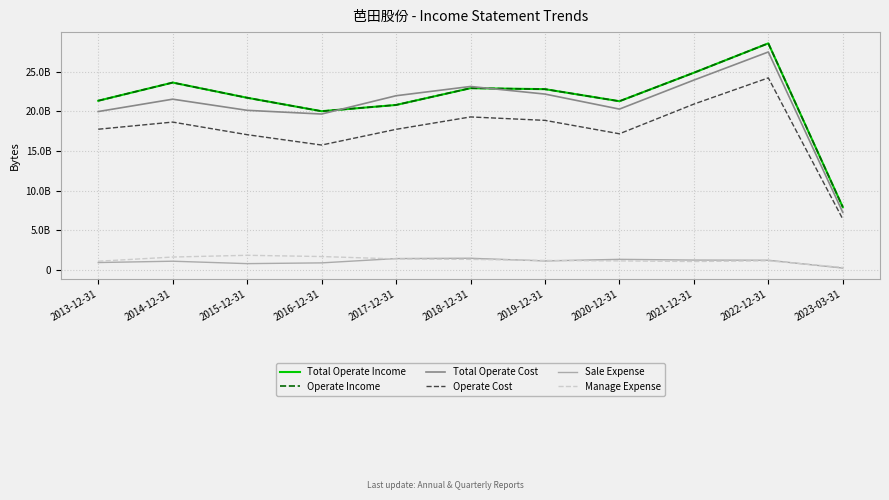

Count the number of data series in this chart.

6